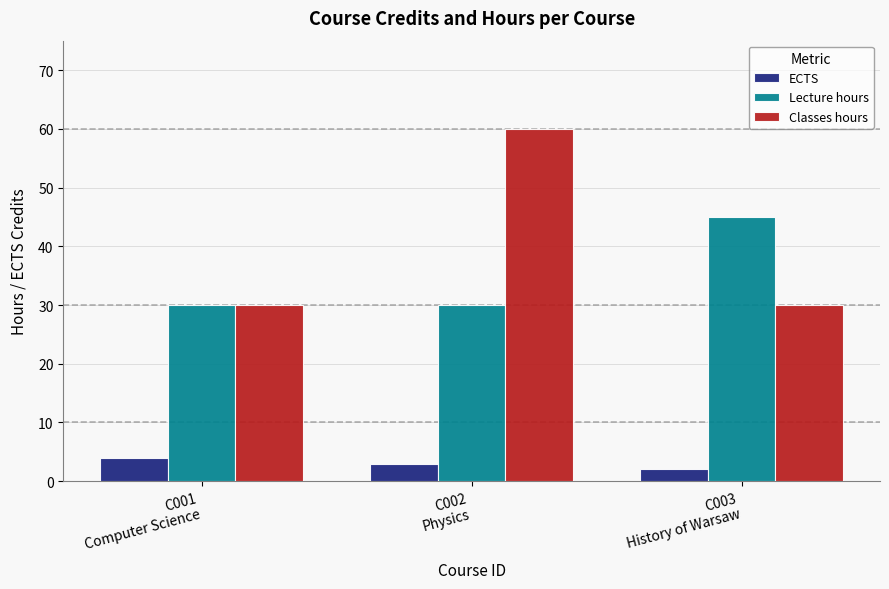

Which series changed the most between C001
Computer Science and C002
Physics?

Classes hours